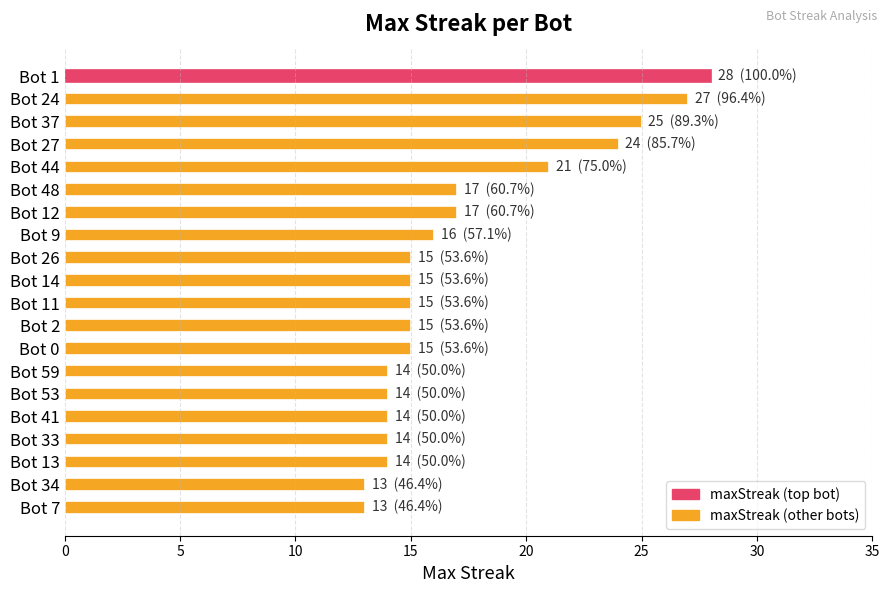

What is the maximum value shown in the chart?

28